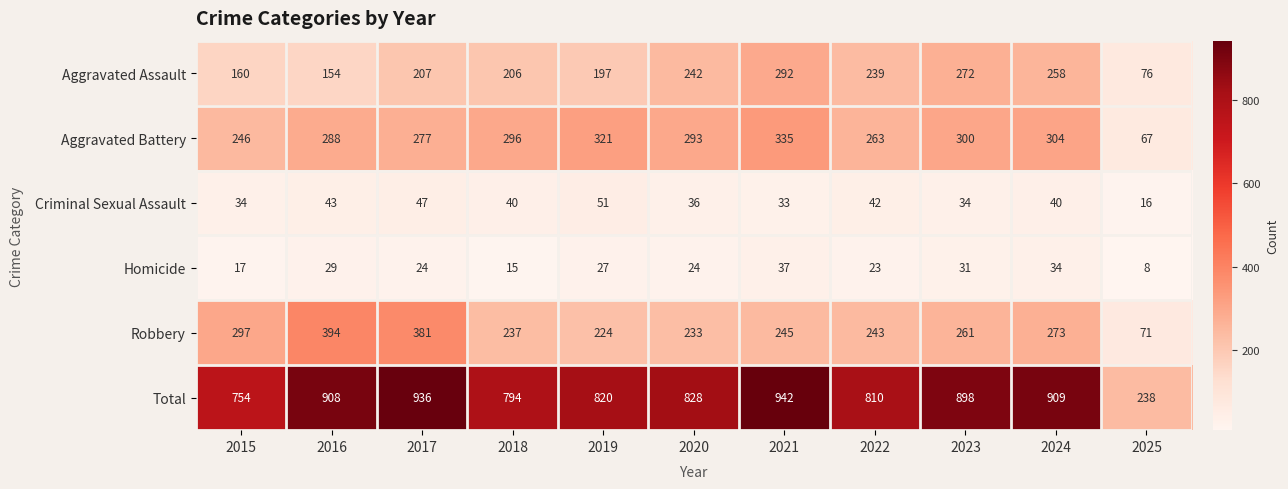

Which label corresponds to the largest value in the chart?

2021